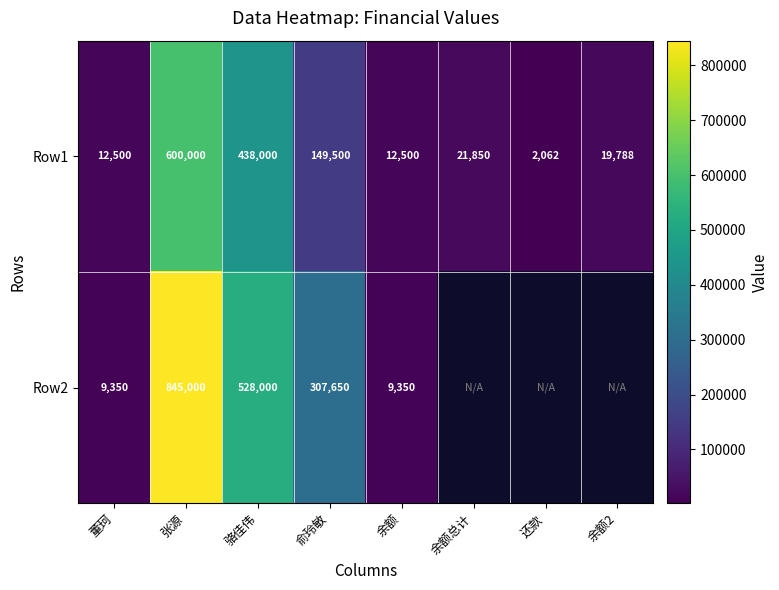

Which category has the lowest value in the Row1 series?

还款